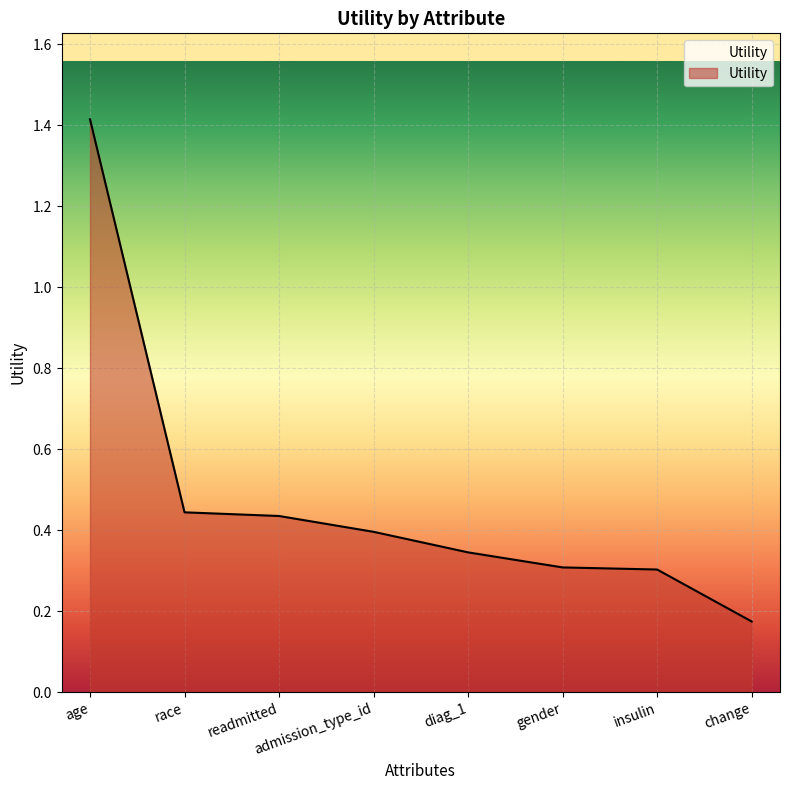

At which category does the chart reach its peak across all series?

age